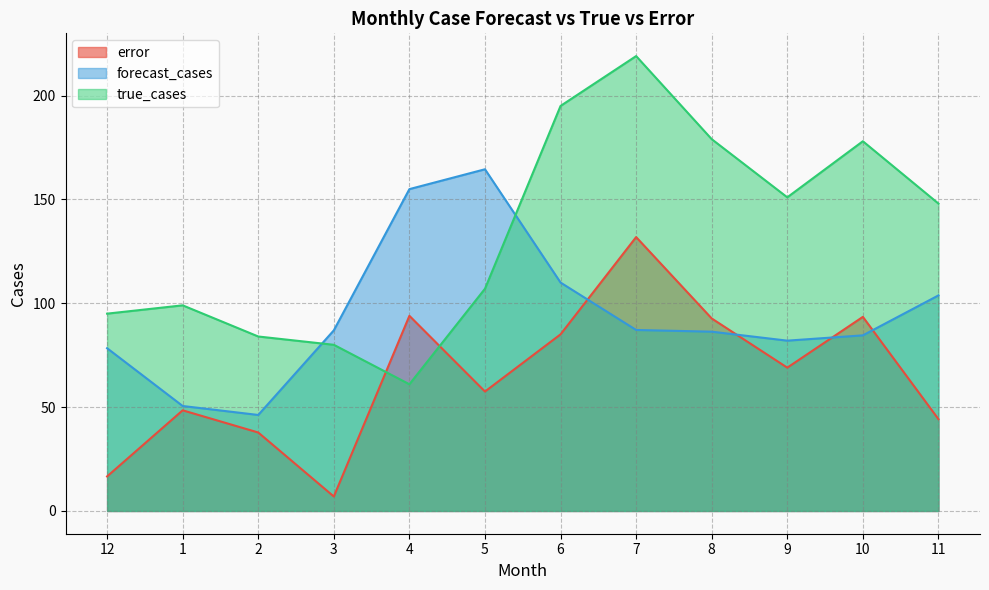

How many intersections are there between true_cases and forecast_cases?

2